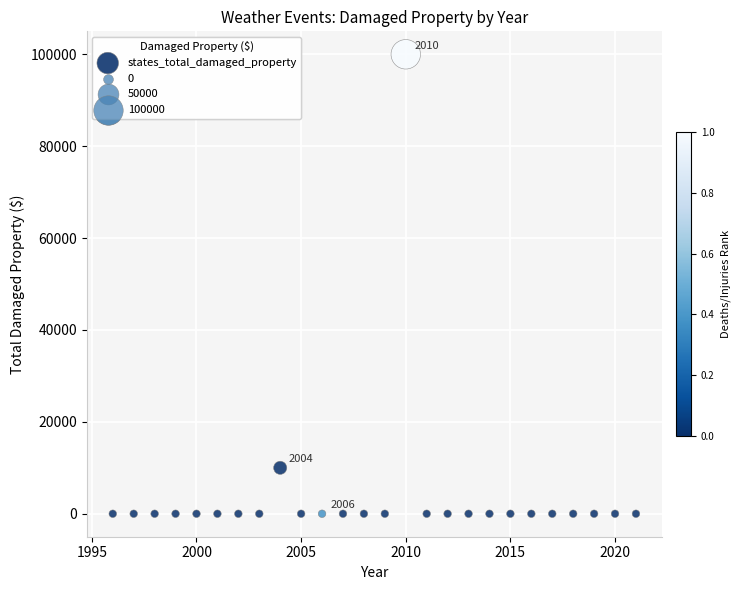

What Y value in the scatter plot is closest to 50000?

10000